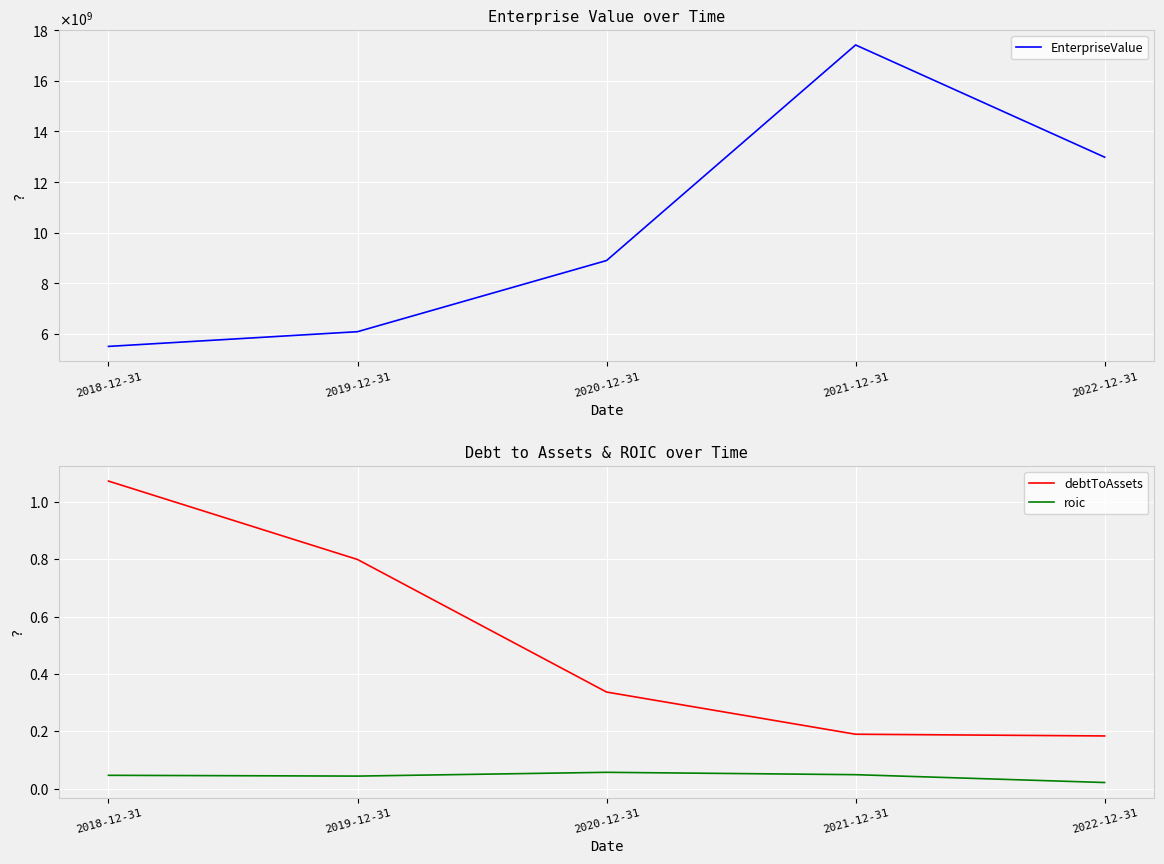

What is the label of the 1st point from the left?

2018-12-31